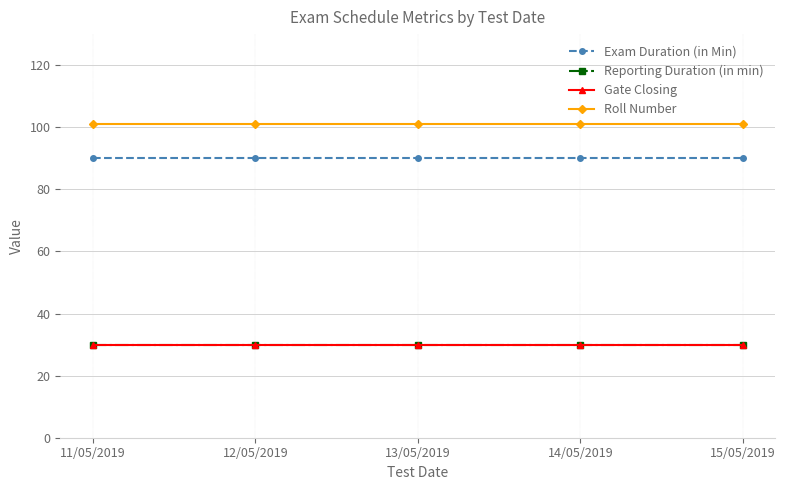

Is this an area chart (filled region under the line)?

No